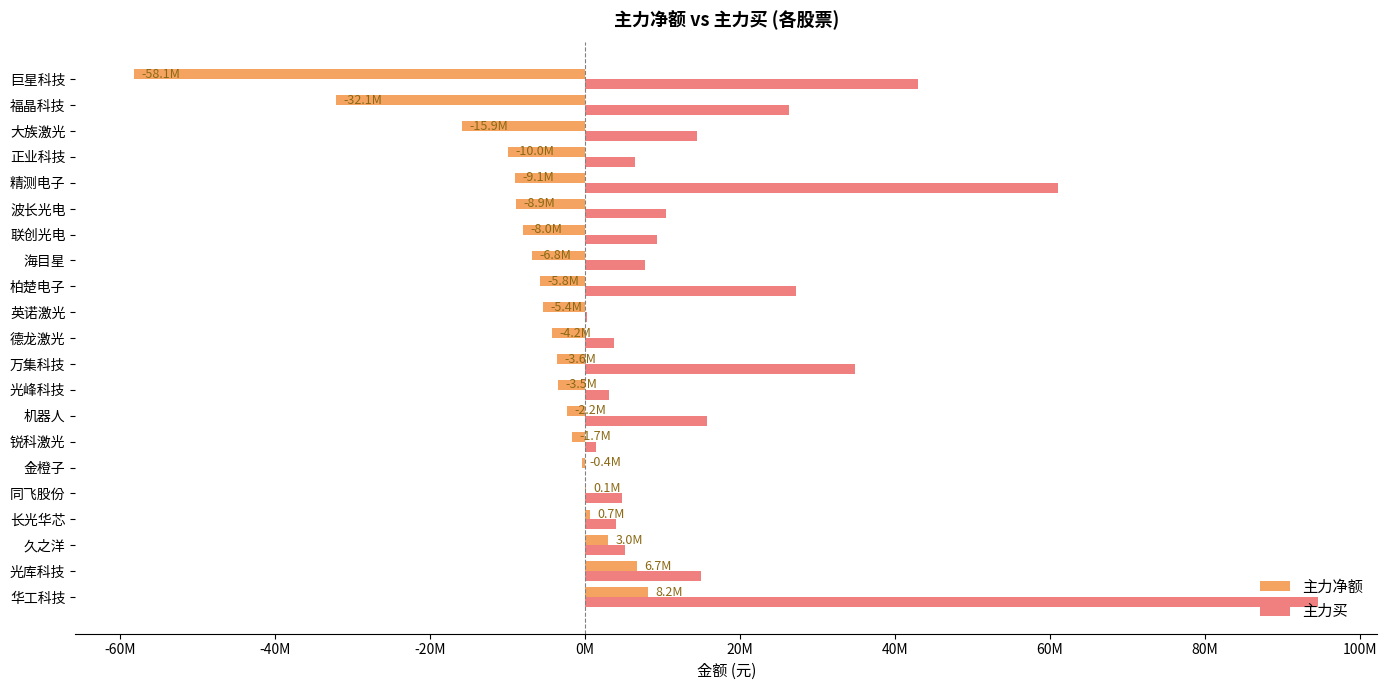

Which series has the largest total across all categories?

主力买